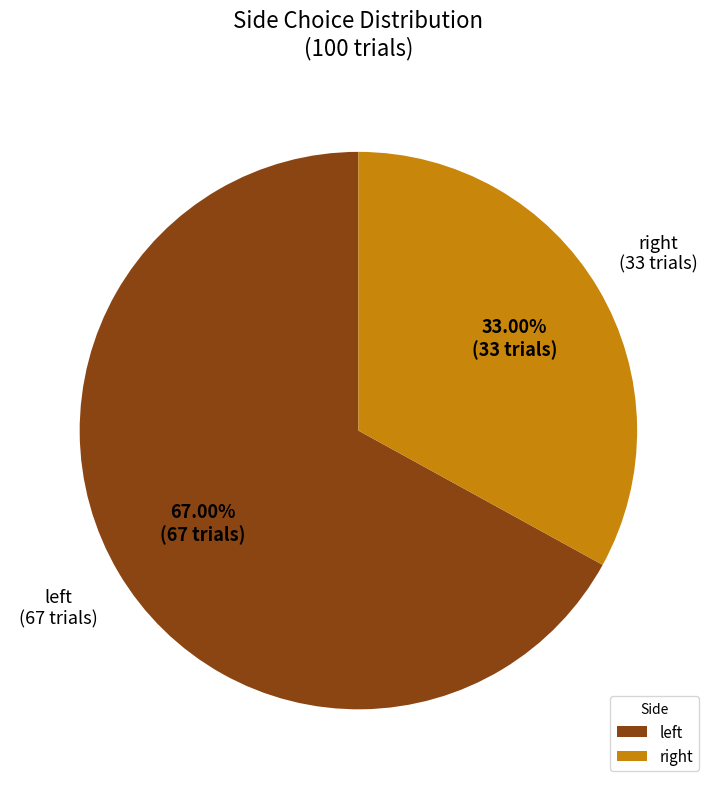

What is the smallest slice in the pie chart?

right